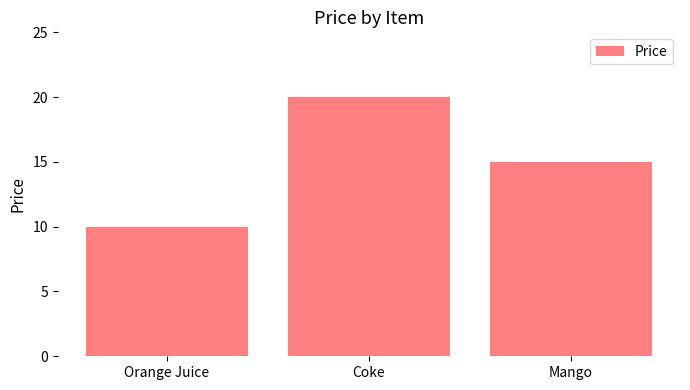

Rank the categories by value from highest to lowest.

Coke, Mango, Orange Juice